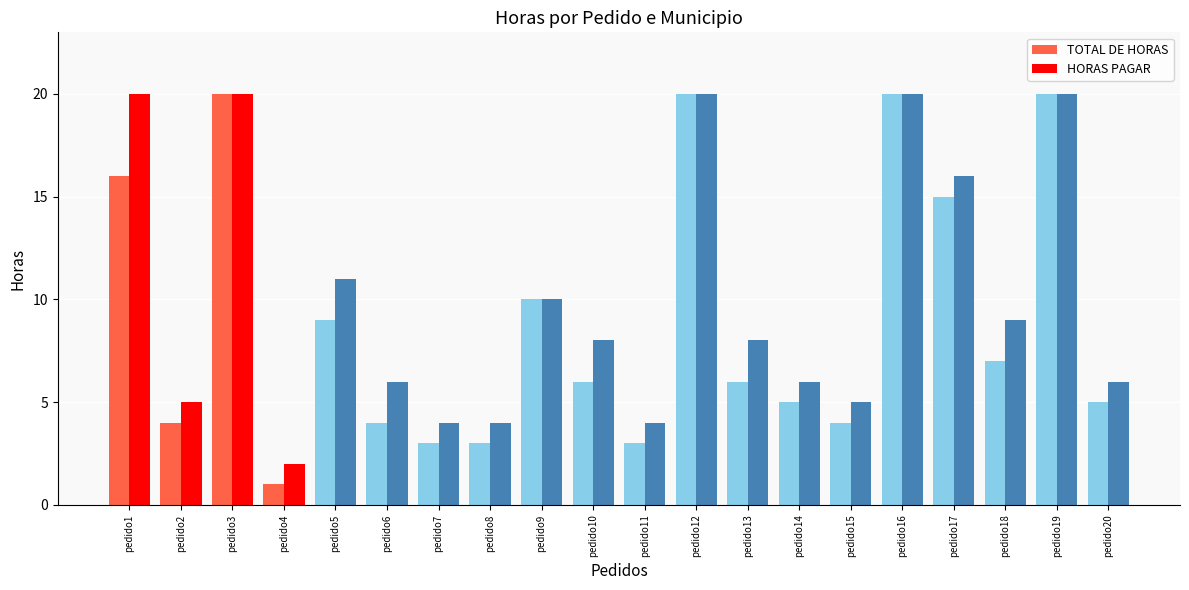

Reading left to right, extract all data points from this chart.

TOTAL DE HORAS: 16	4	20	1	9	4	3	3	10	6	3	20	6	5	4	20	15	7	20	5
HORAS PAGAR: 20	5	20	2	11	6	4	4	10	8	4	20	8	6	5	20	16	9	20	6